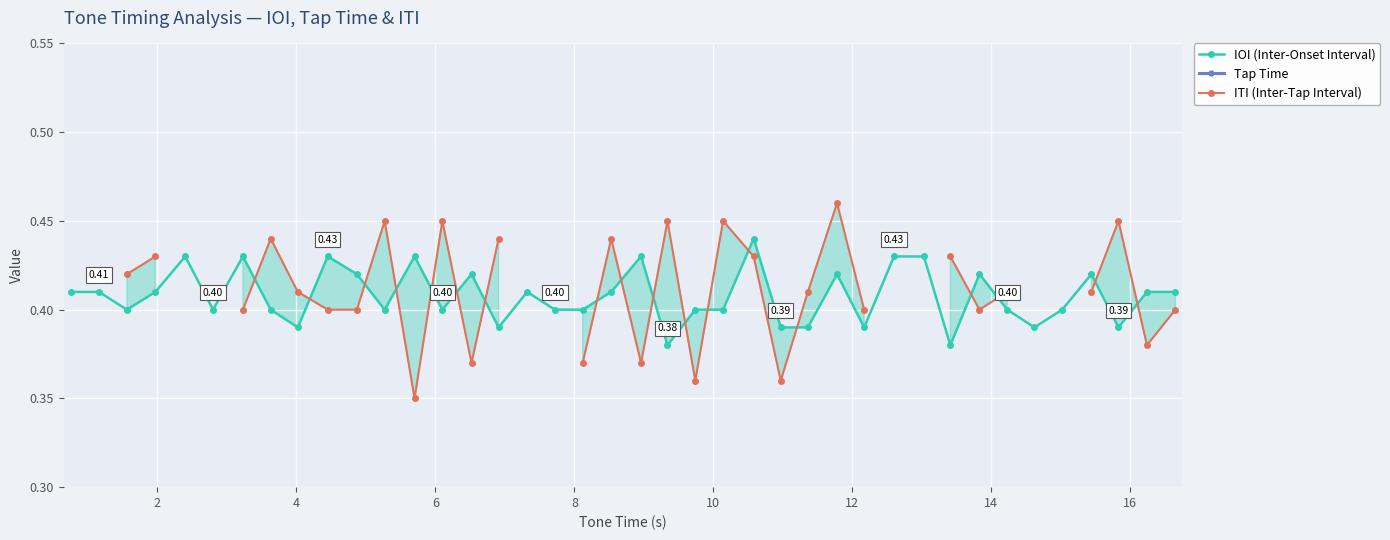

True or false: IOI (Inter-Onset Interval) has more than 0 points higher than both neighbors.

True